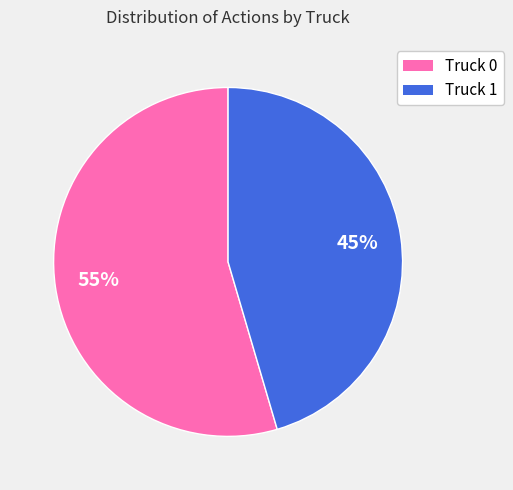

Is it true that Truck 1 is 38% of the pie?

False